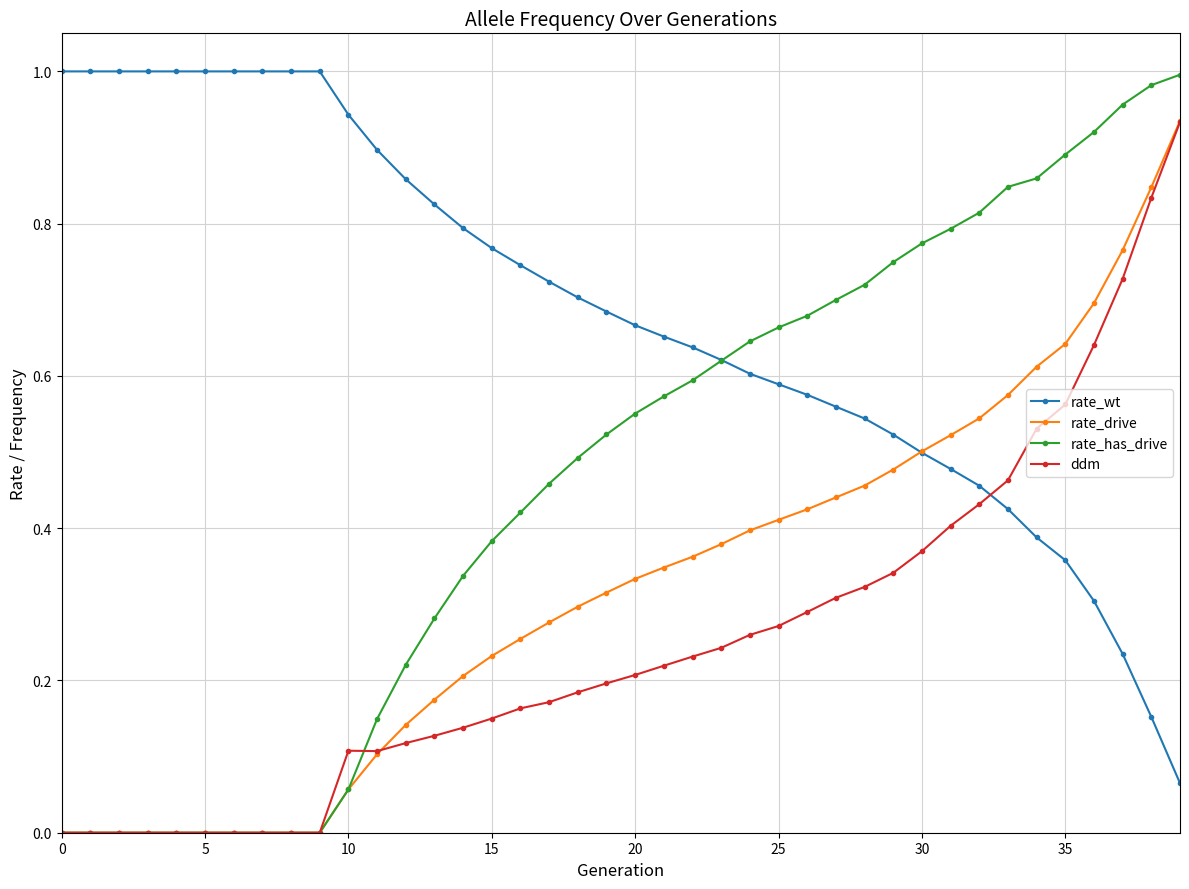

True or false: ddm has more than 0 points higher than both neighbors.

True